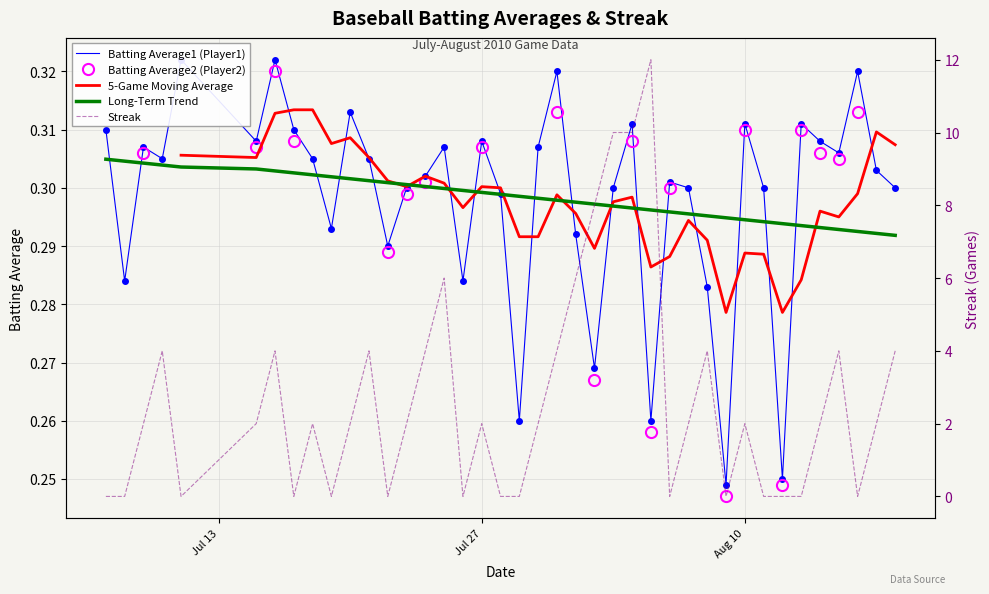

Count the Batting Average2 (Player2) values in the range 0 to 1.

20